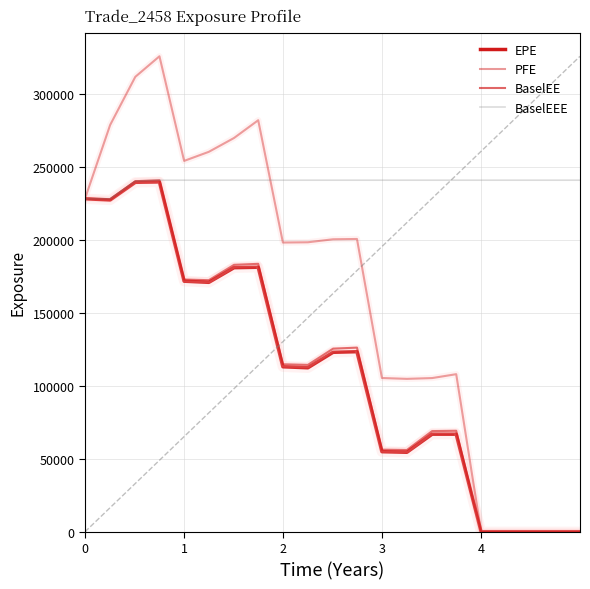

How many lines are shown in the chart?

4